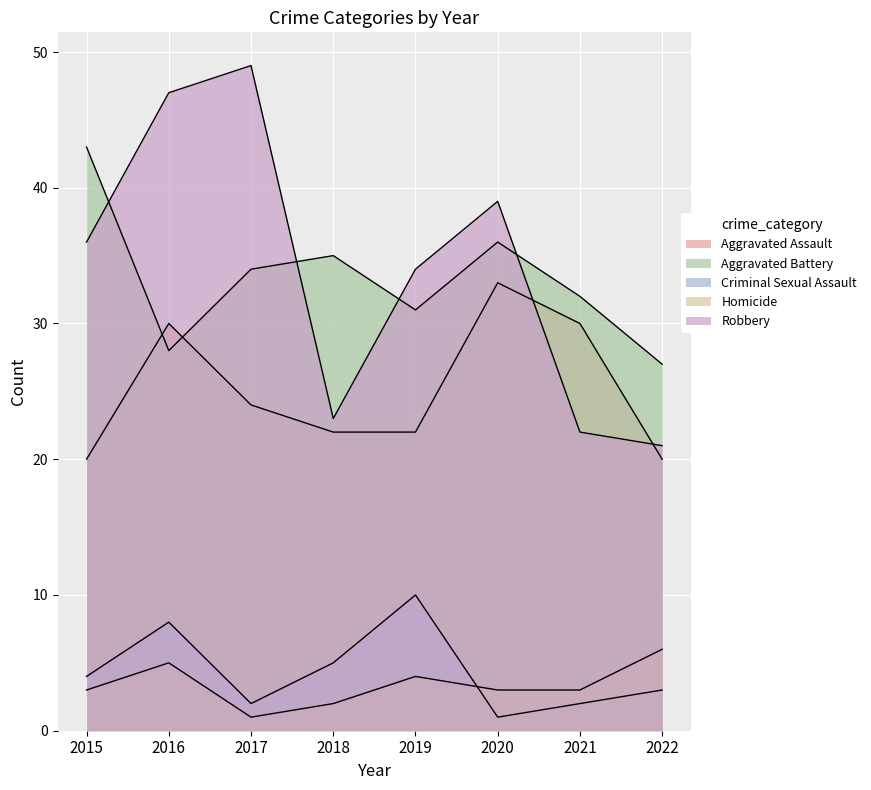

Reading right to left, extract all data points from this chart.

Aggravated Assault: 2022=20	2021=30	2020=33	2019=22	2018=22	2017=24	2016=30	2015=20
Aggravated Battery: 2022=27	2021=32	2020=36	2019=31	2018=35	2017=34	2016=28	2015=43
Criminal Sexual Assault: 2022=3	2021=2	2020=1	2019=10	2018=5	2017=2	2016=8	2015=4
Homicide: 2022=6	2021=3	2020=3	2019=4	2018=2	2017=1	2016=5	2015=3
Robbery: 2022=21	2021=22	2020=39	2019=34	2018=23	2017=49	2016=47	2015=36